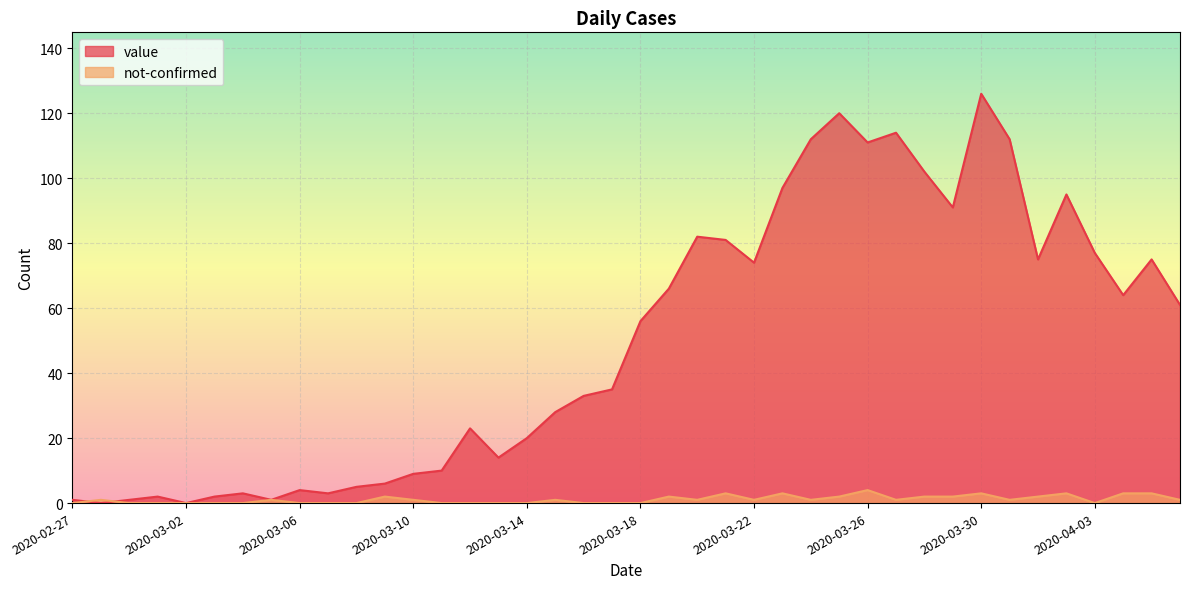

At which category is the sum across all series the highest?

2020-03-30